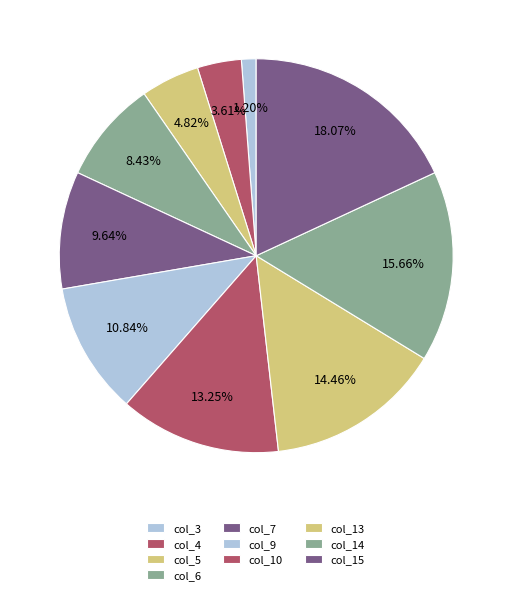

What is the smallest slice in the pie chart?

col_3